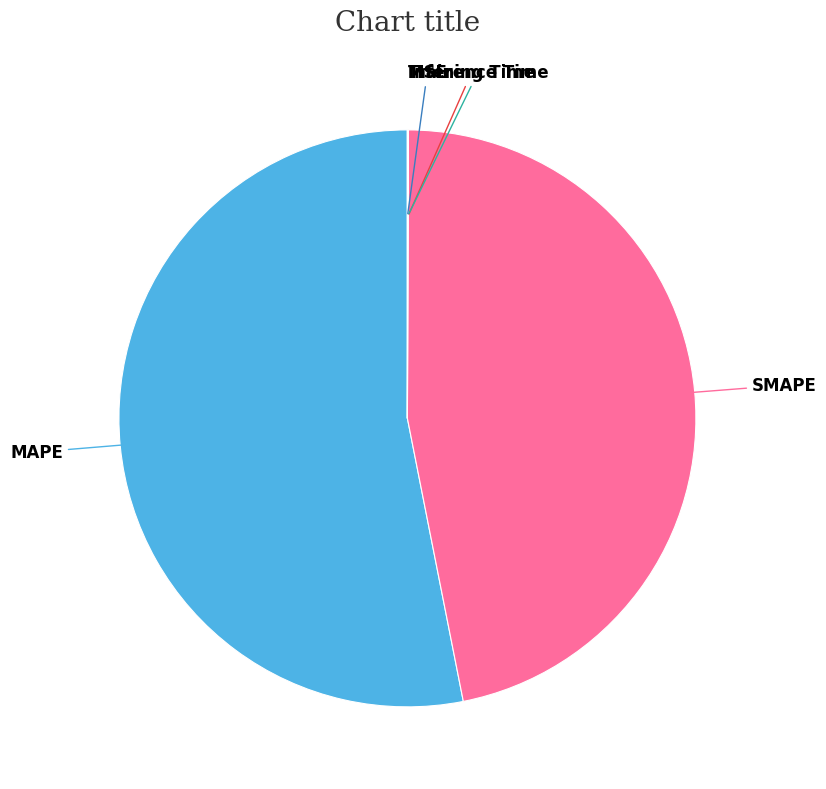

What is the largest slice in the pie chart?

MAPE